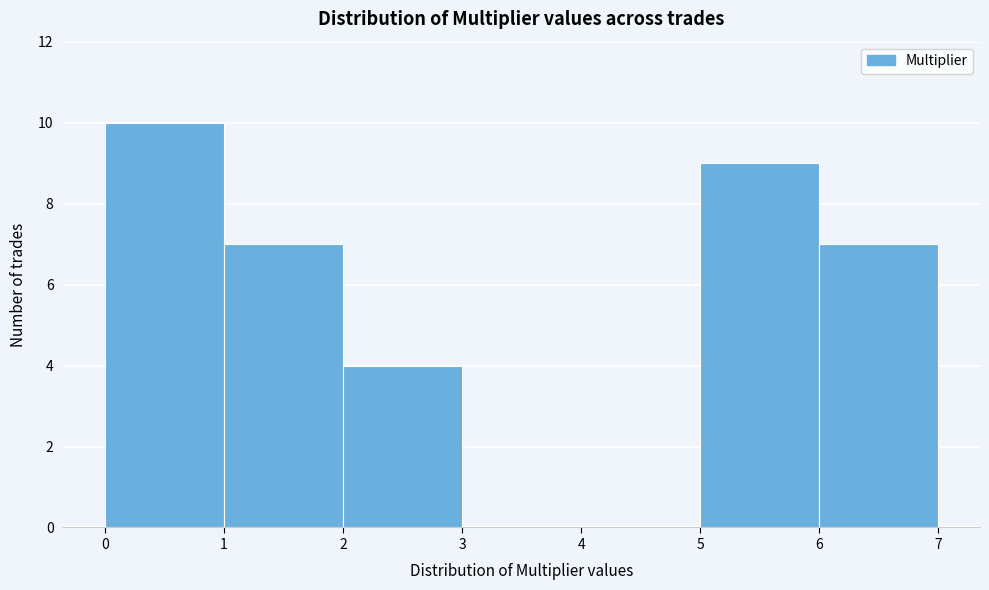

Reading left to right, transcribe this chart: for each bar, give the range it covers on the x-axis and its height. The values are not printed on the chart, so give them approximately, as read against the axis.

0 to 1: 10
1 to 2: 7
2 to 3: 4
3 to 4: 0
4 to 5: 0
5 to 6: 9
6 to 7: 7